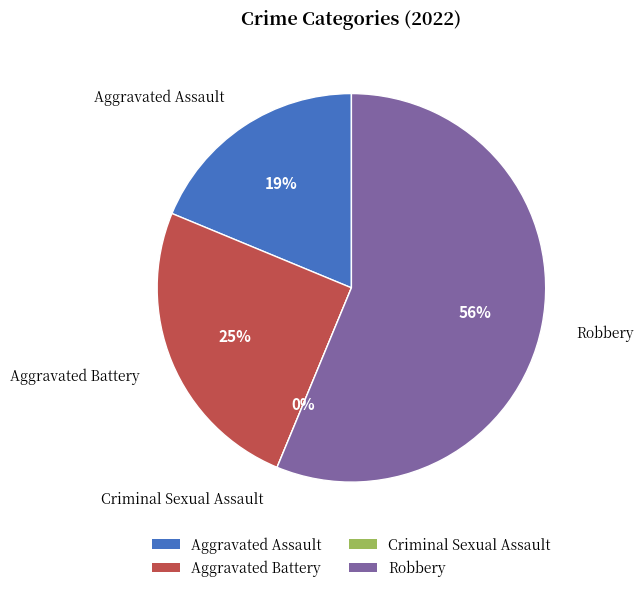

True or false: Aggravated Battery accounts for 18% of the total.

False